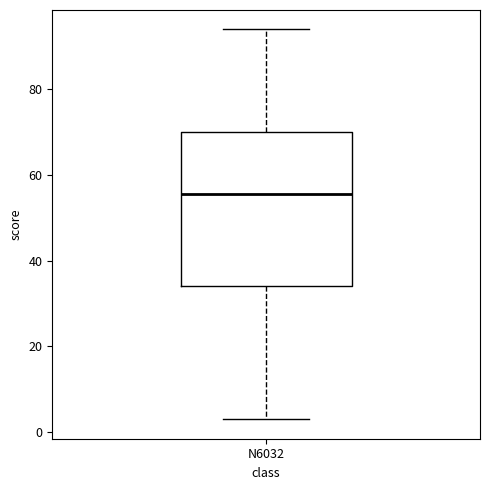

Transcribe this box plot: give where the median line is, the range the box spans, and where the two whiskers end, as read against the y-axis. The values are not printed on the chart, so give them approximately, as read against the axis.

median 56, box 34 to 70, whiskers 4 to 94